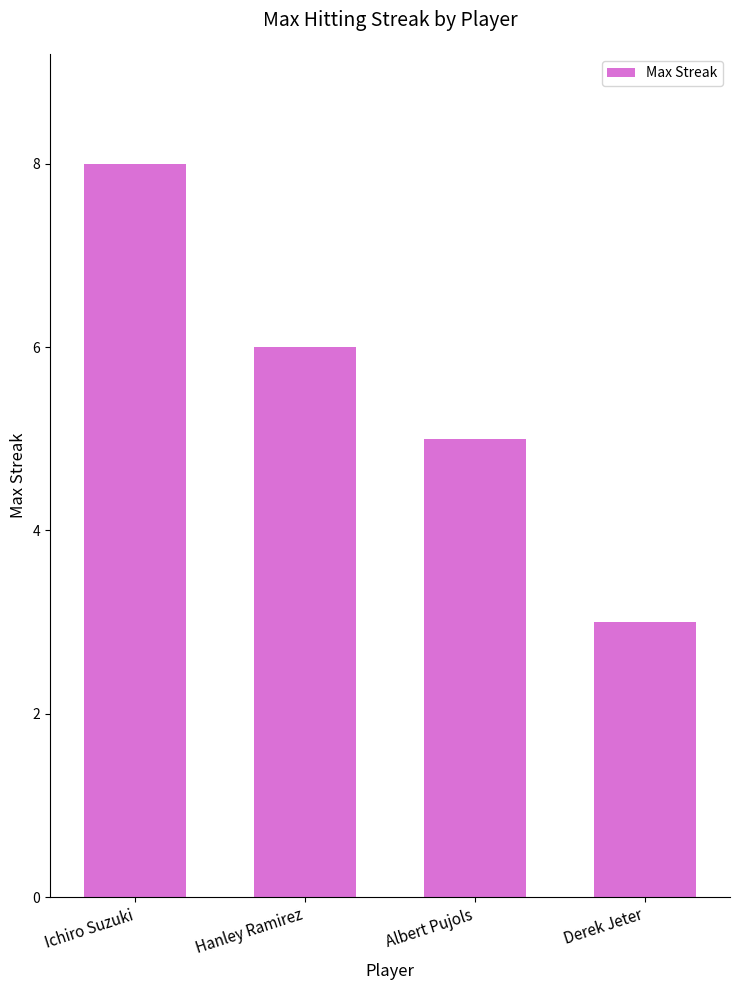

What position from the right is Hanley Ramirez?

3